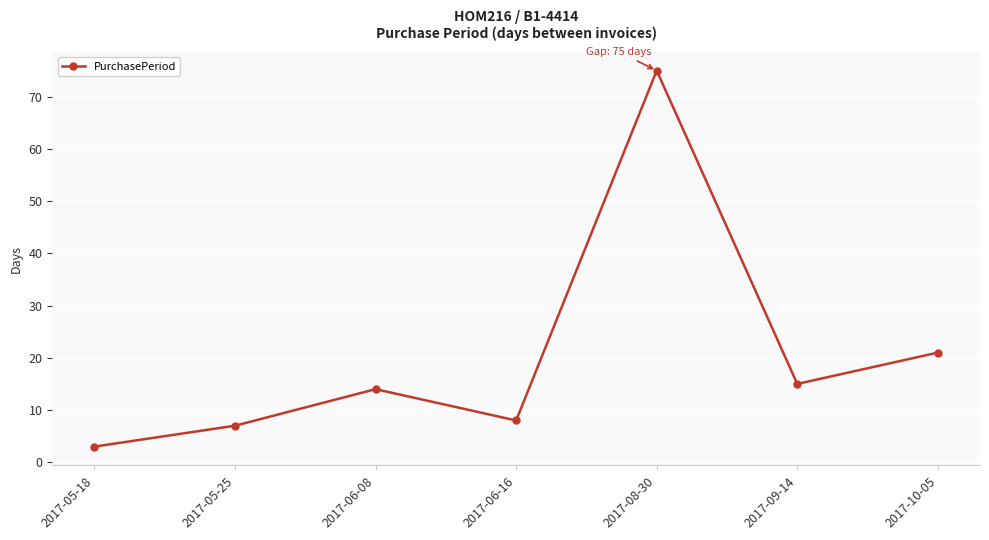

Which has a higher value, 2017-10-05 or 2017-06-16?

2017-10-05